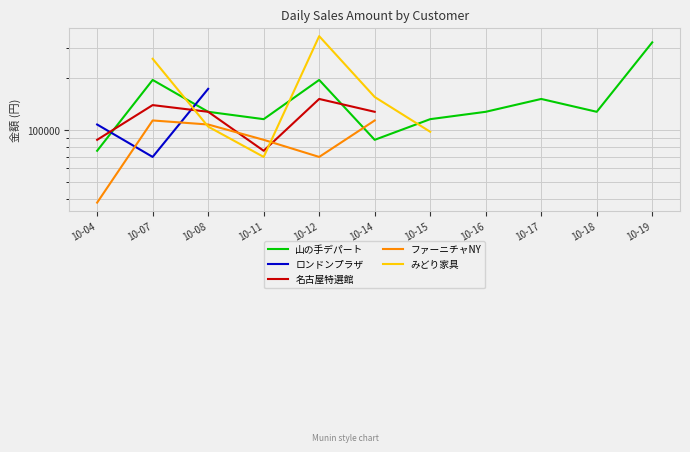

What is the difference between the 山の手デパート values at 10-08 and 10-14?

40000.0